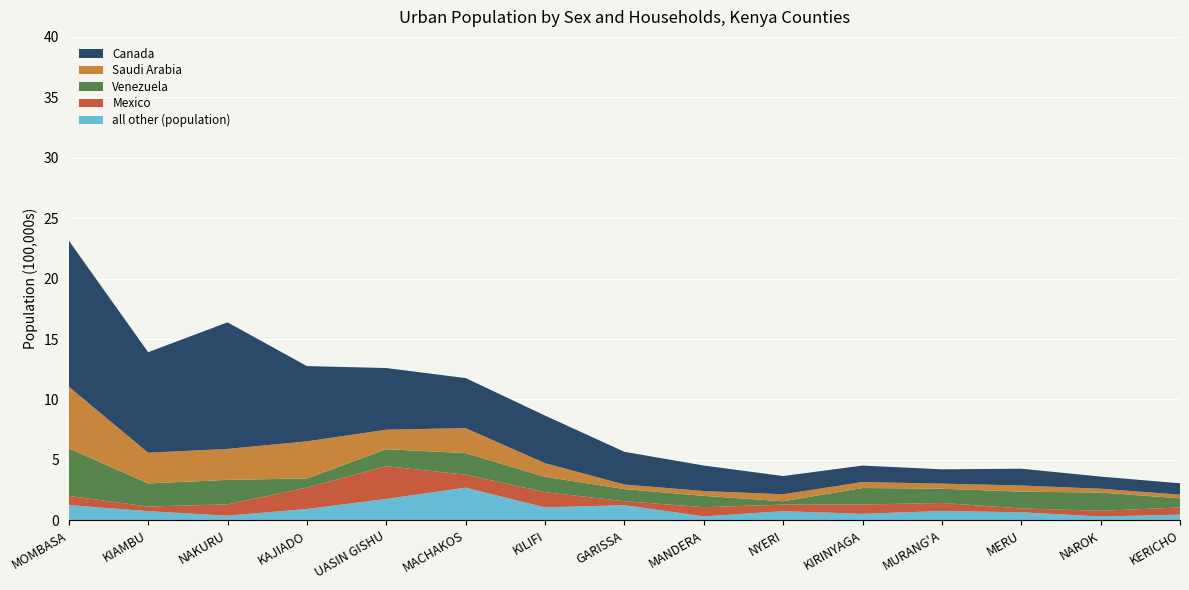

What is the maximum value for all other (population)?

2.7